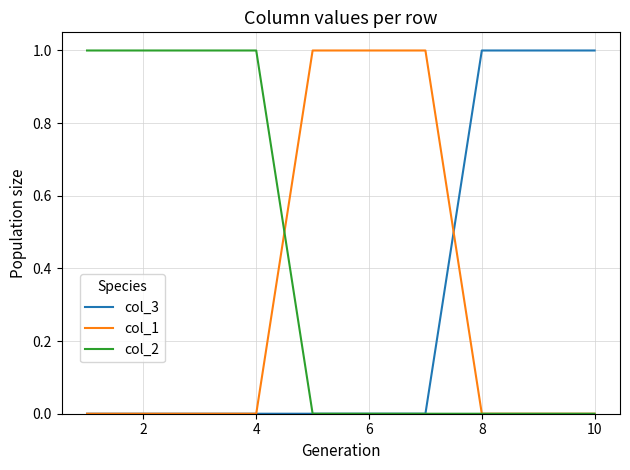

How many lines are shown in the chart?

3